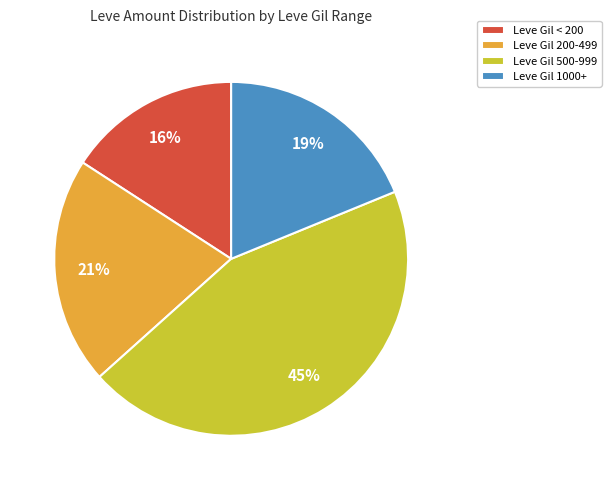

How many segments does this pie chart have?

4